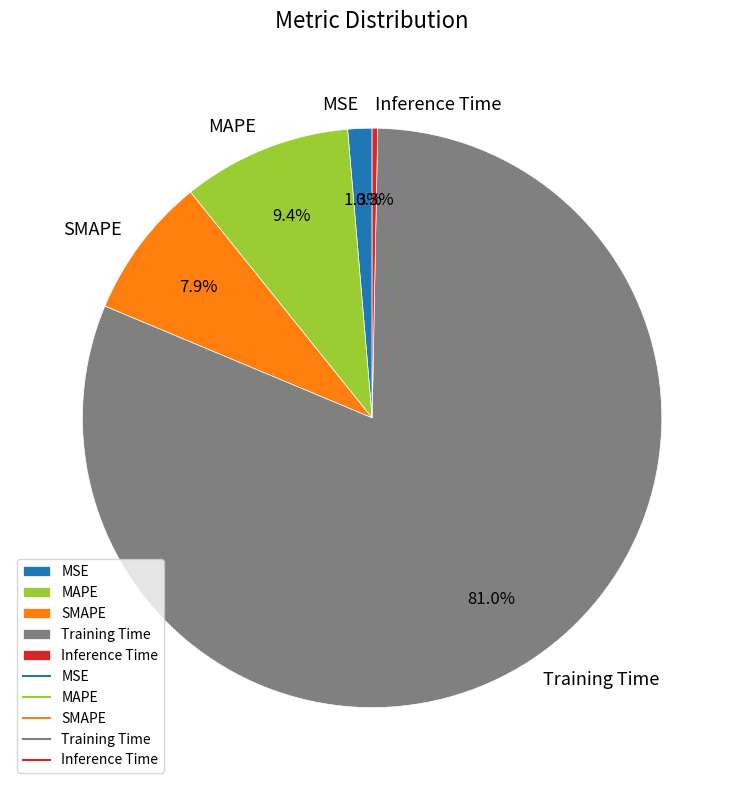

Which category has the smallest portion of the pie?

Inference Time